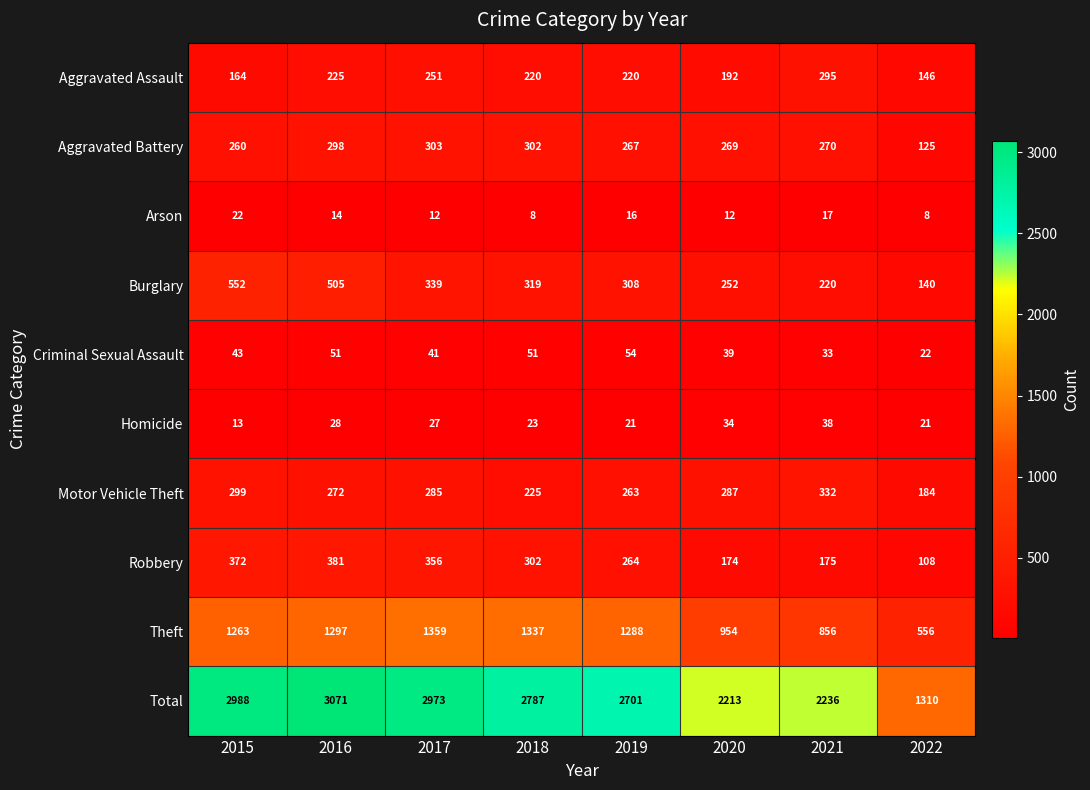

Rank the series by their maximum value, from highest to lowest.

Total, Theft, Burglary, Robbery, Motor Vehicle Theft, Aggravated Battery, Aggravated Assault, Criminal Sexual Assault, Homicide, Arson